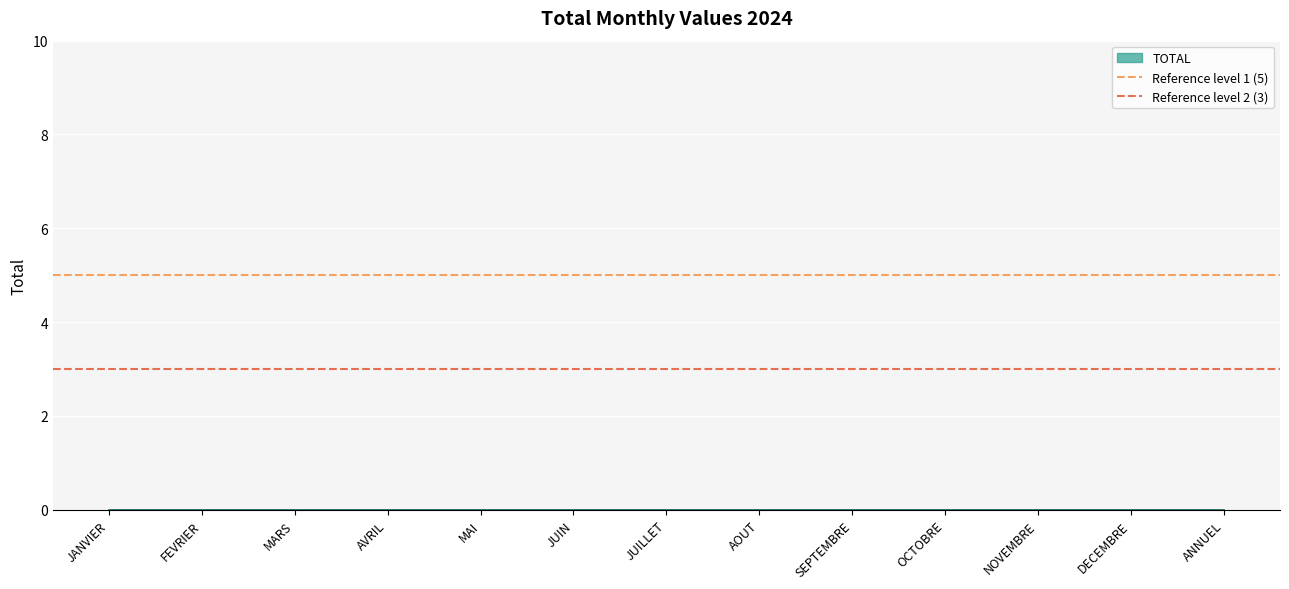

What is the average value of the Reference level 1 (5) series?

5